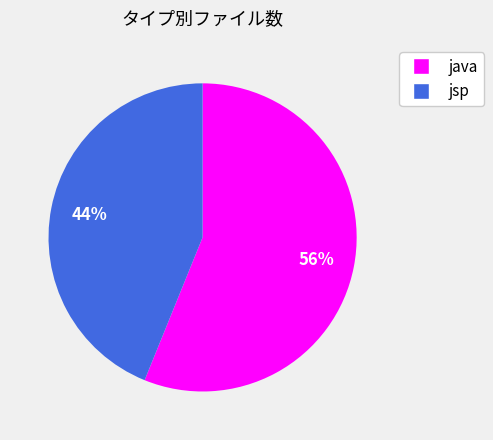

Which category has the biggest portion of the pie?

java